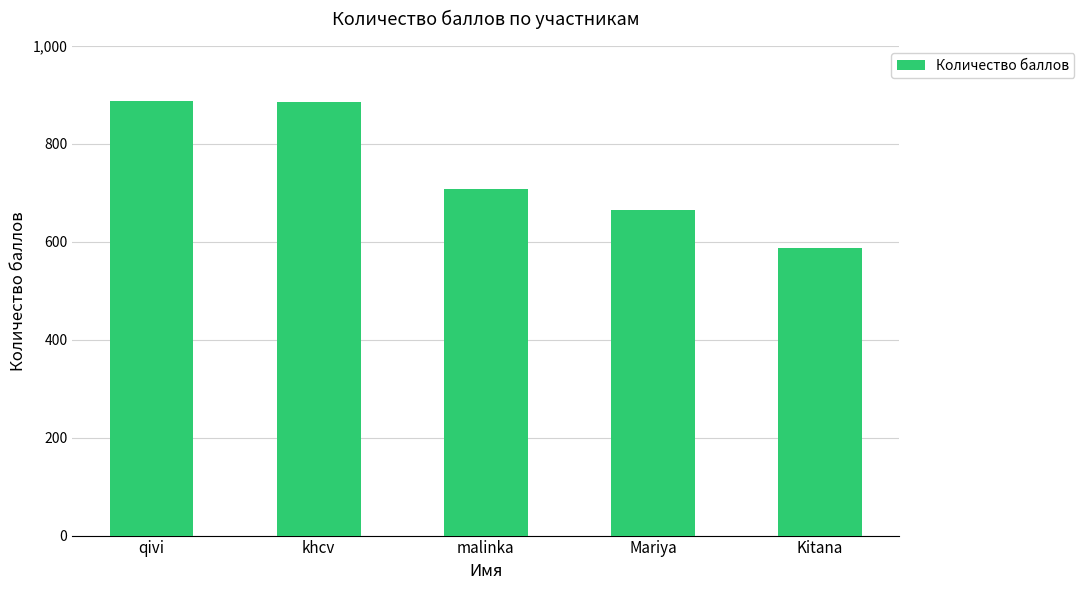

The value at qivi is 1408. True or false?

False